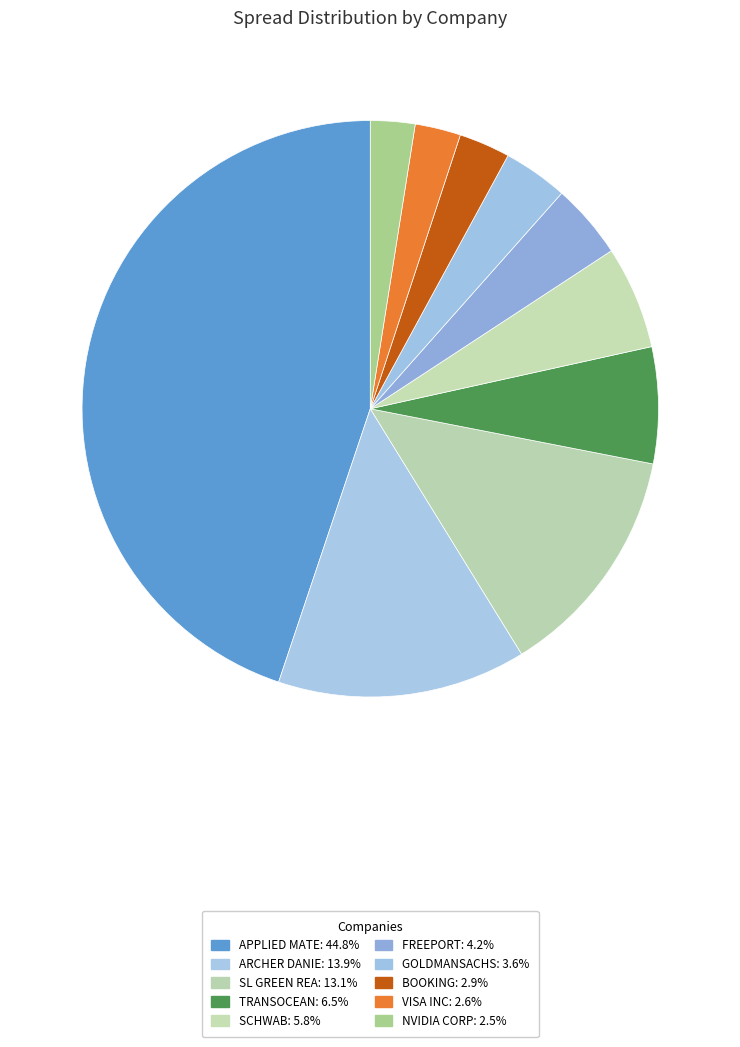

The VISA INC slice represents 16% of the pie. True or false?

False